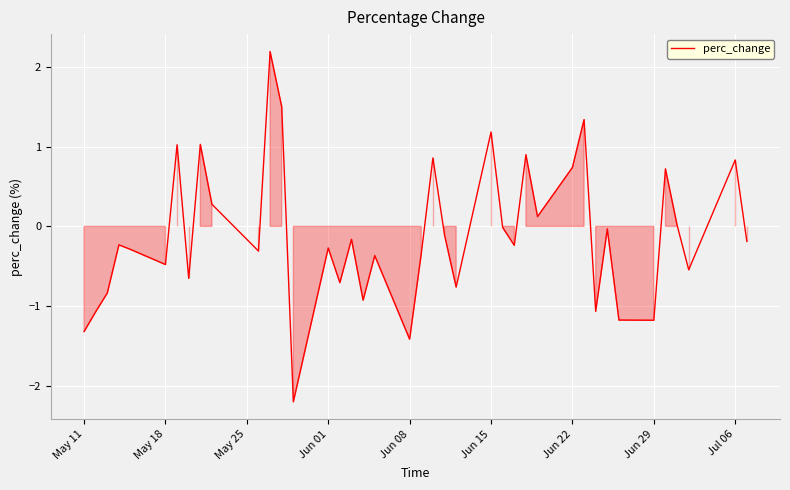

What is the maximum value shown in the chart?

2.2